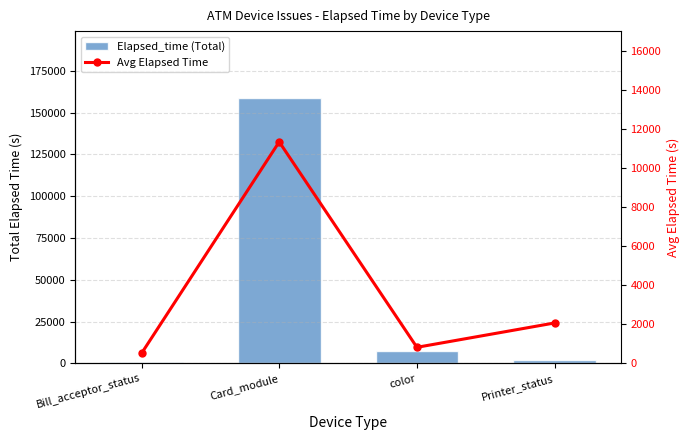

What is the highest value of the Avg Elapsed Time series?

11353.6